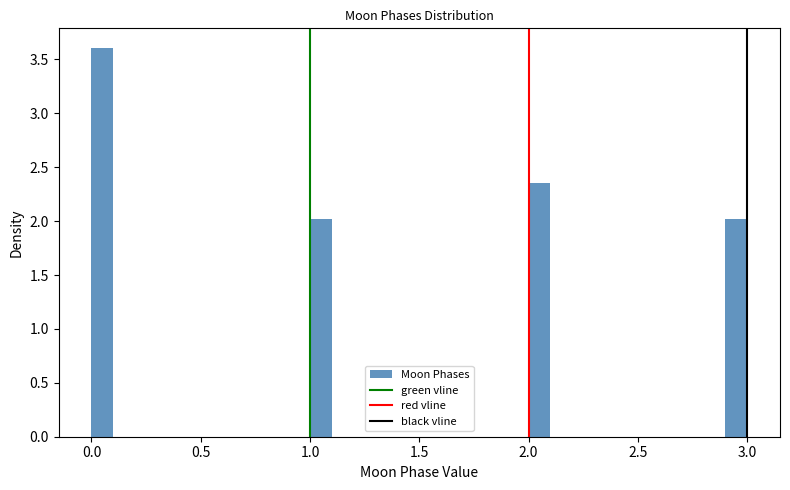

Around what value on the x-axis is the tallest bar? Give the approximate position of its centre, as read against the axis.

0.05